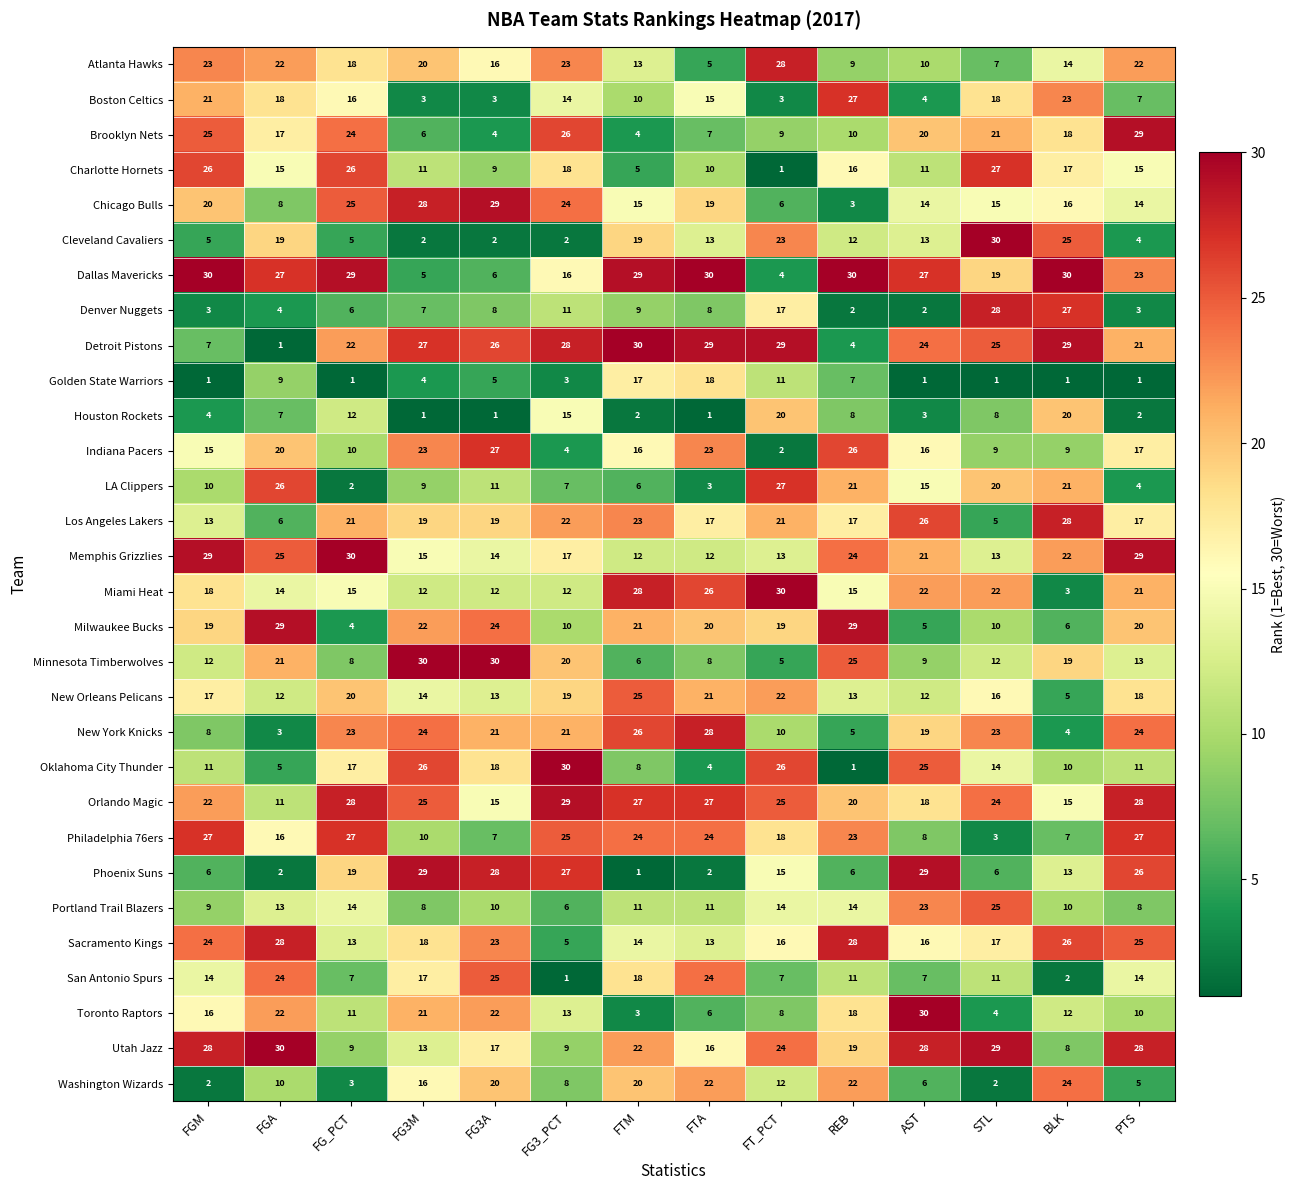

What is the approximate value of Phoenix Suns at BLK, to the nearest 10?

10